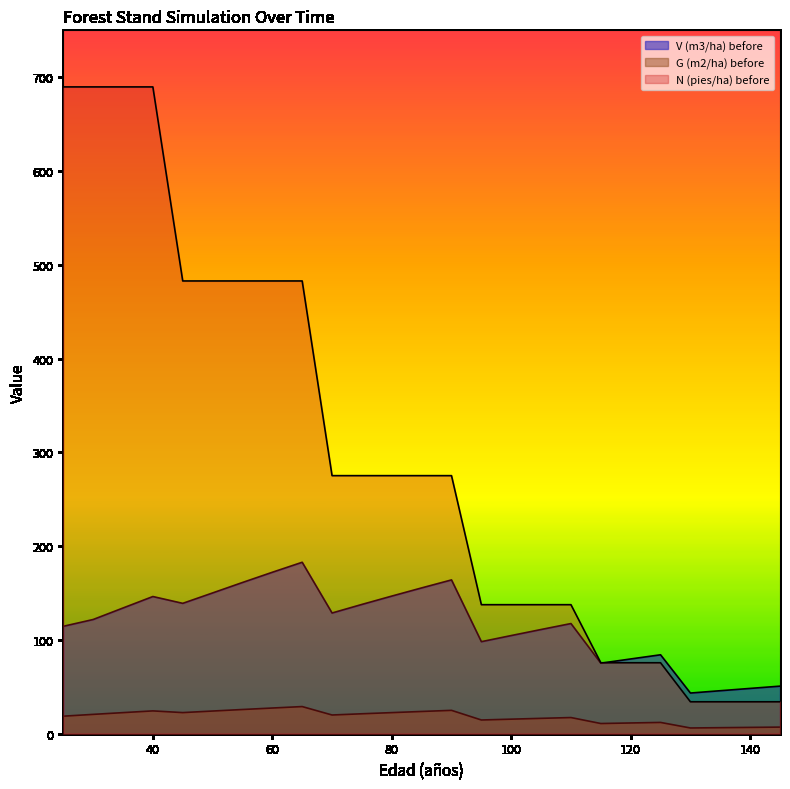

How many lines are shown in the chart?

3